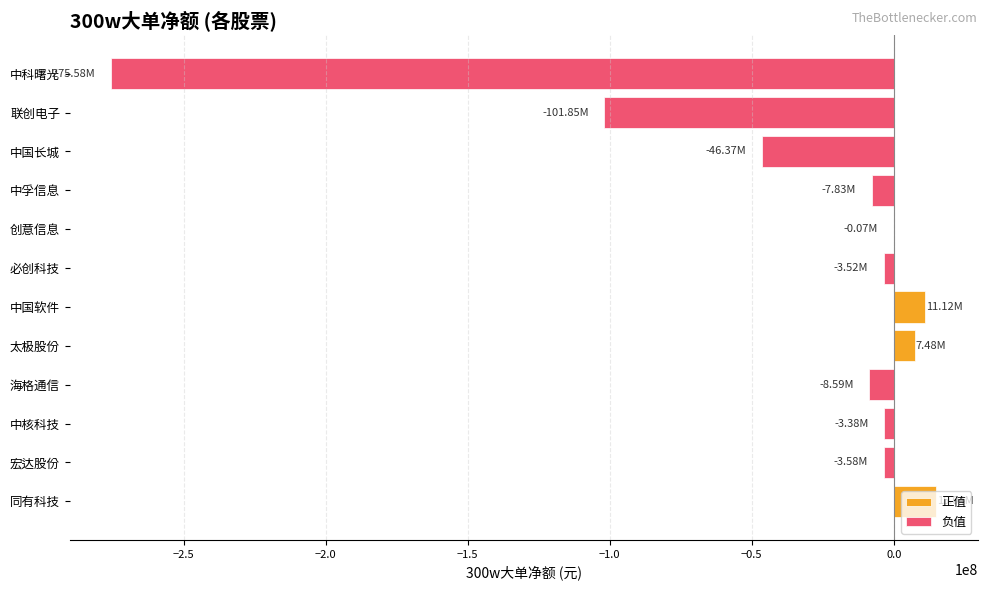

At which category does the chart reach its minimum across all series?

中科曙光